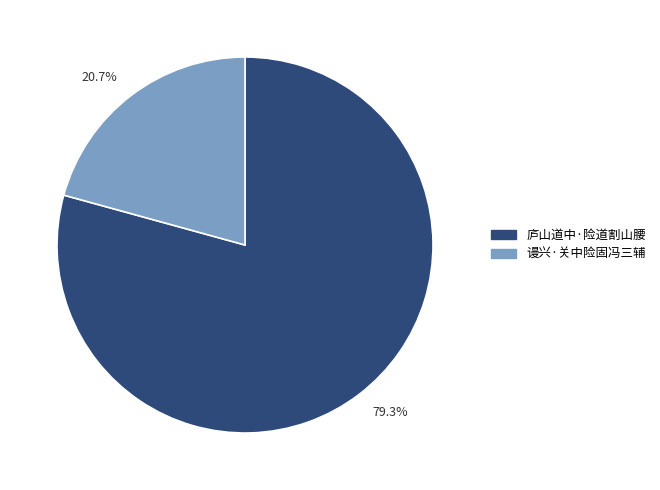

Which slice is the smallest?

20.7%